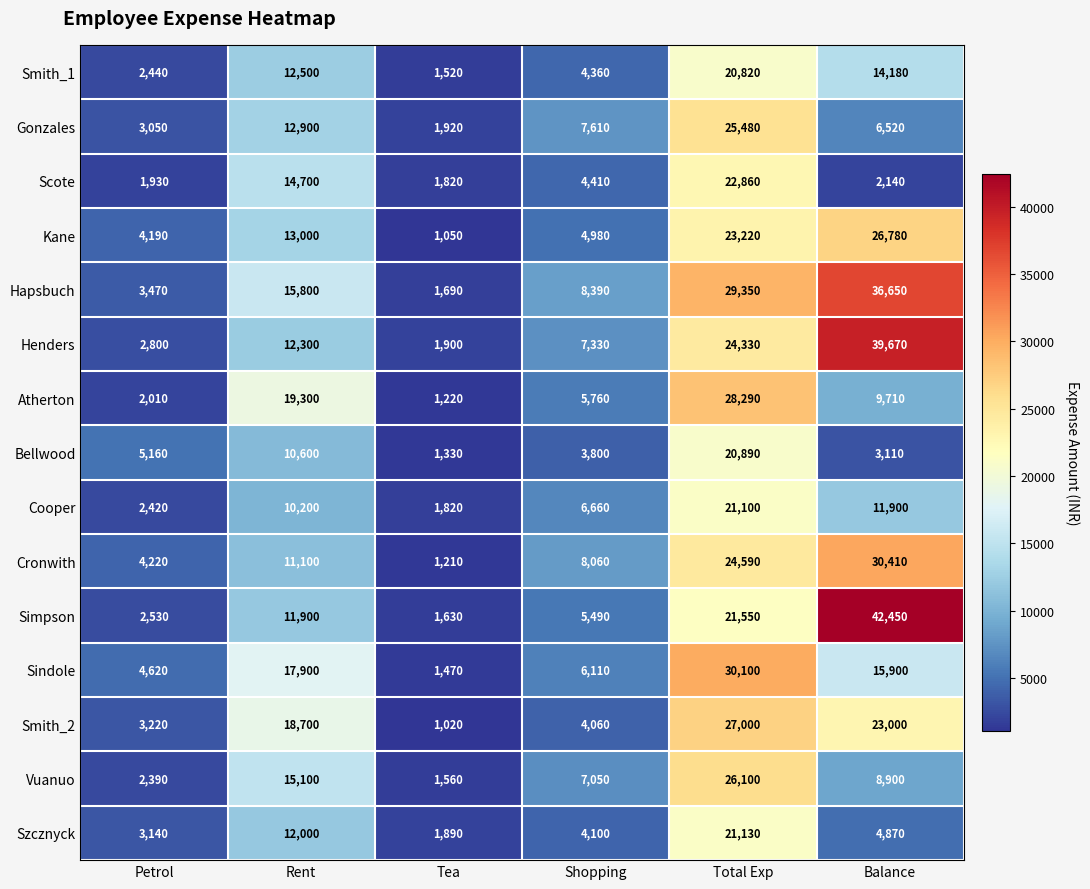

How many categories are shown in the chart?

6